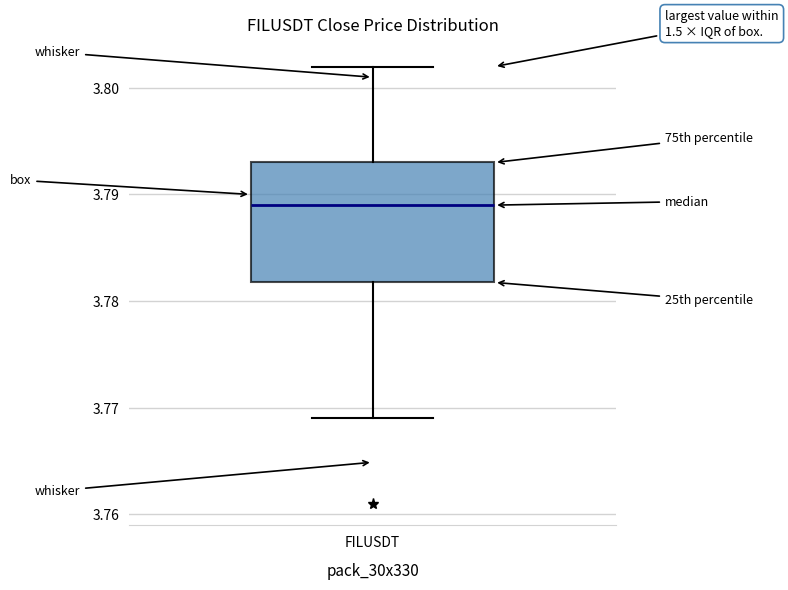

Transcribe this box plot: give where the median line is, the range the box spans, and where the two whiskers end, as read against the y-axis. The values are not printed on the chart, so give them approximately, as read against the axis.

median 3.789, box 3.782 to 3.793, whiskers 3.769 to 3.802